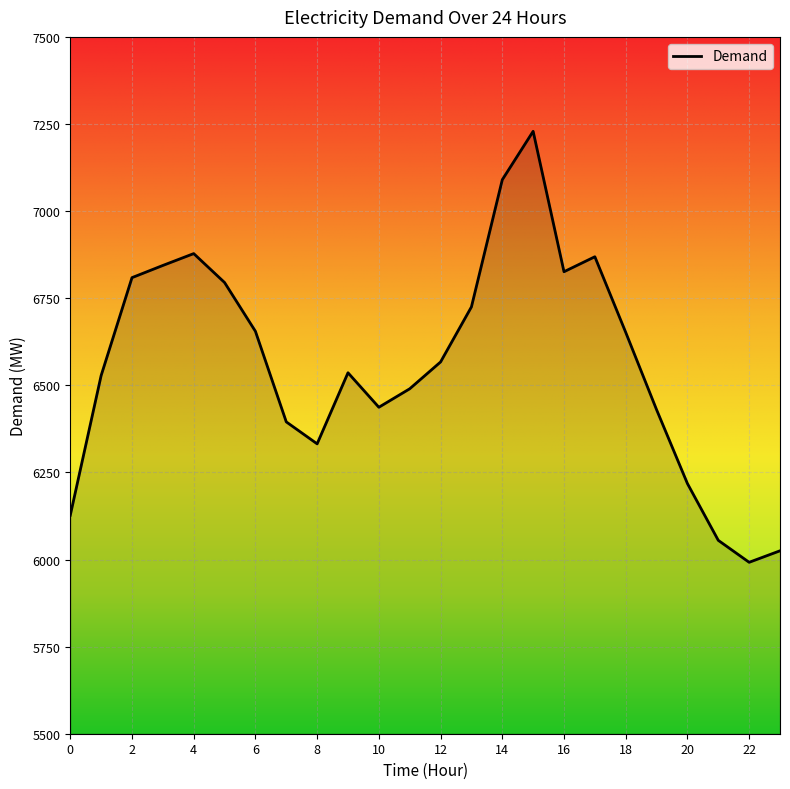

What is the maximum value shown in the chart?

7229